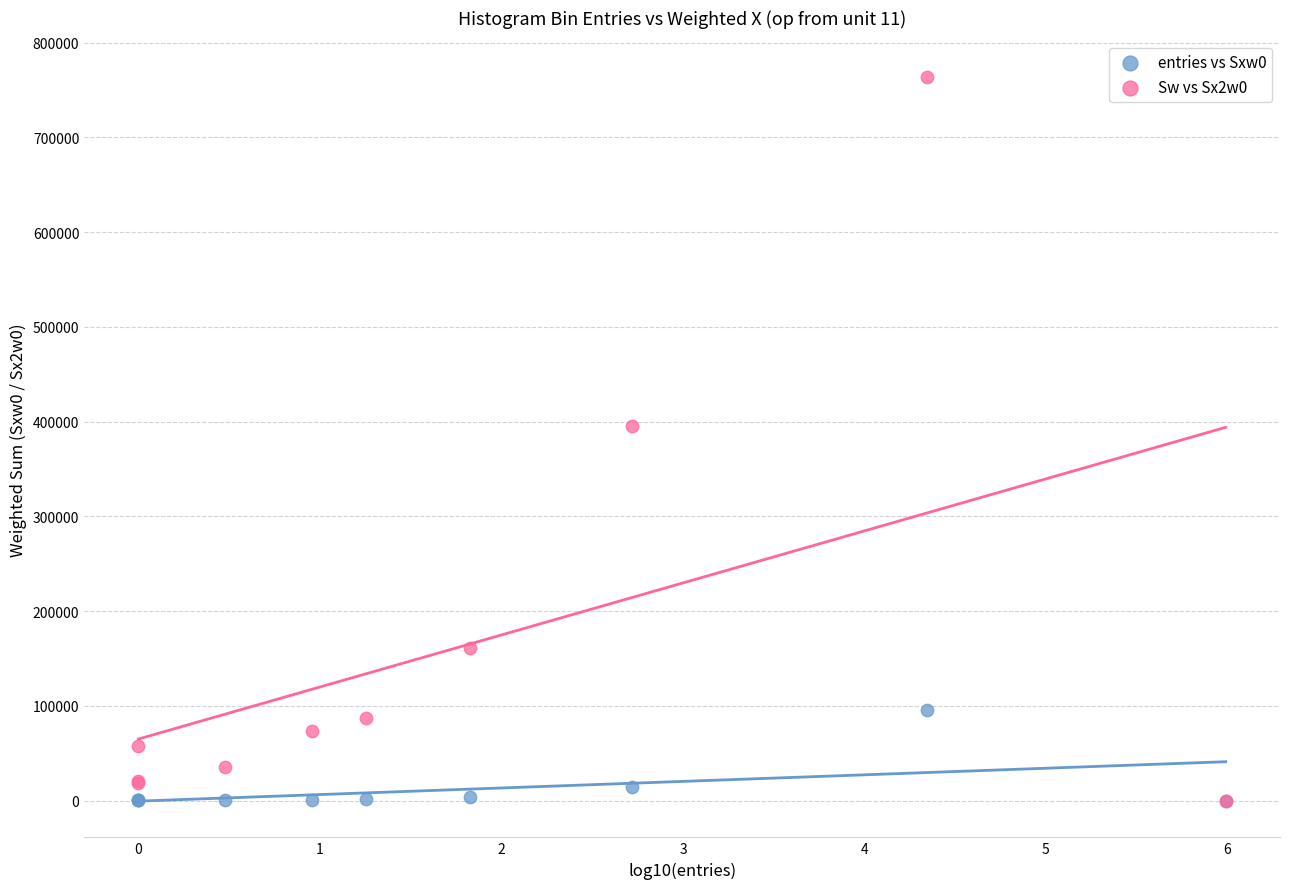

Which series has the largest Y range (max minus min)?

Sw vs Sx2w0